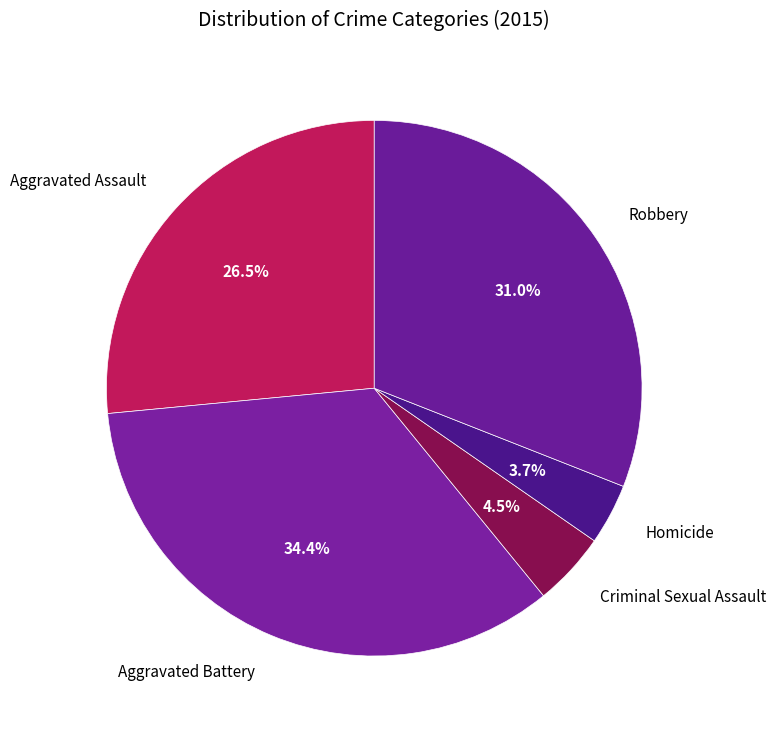

Does Robbery account for over 50% of the chart?

No